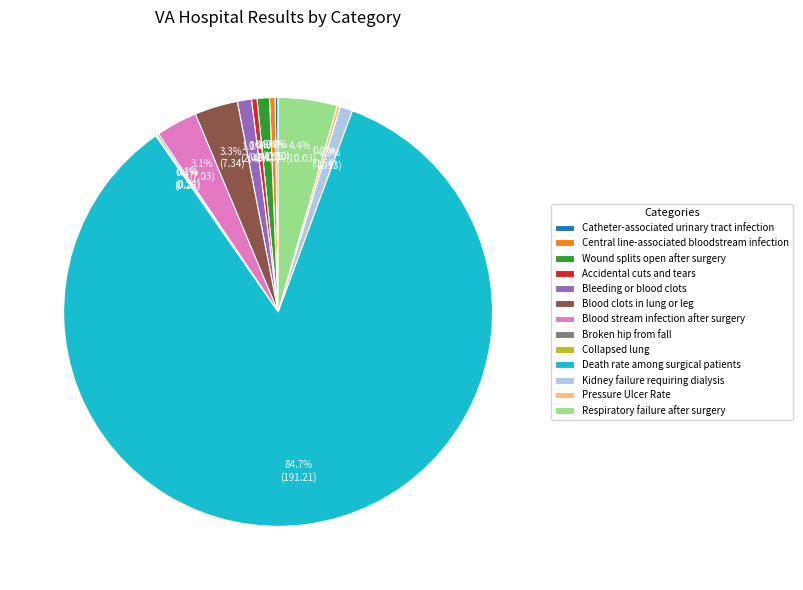

Which category has the biggest portion of the pie?

Death rate among surgical patients